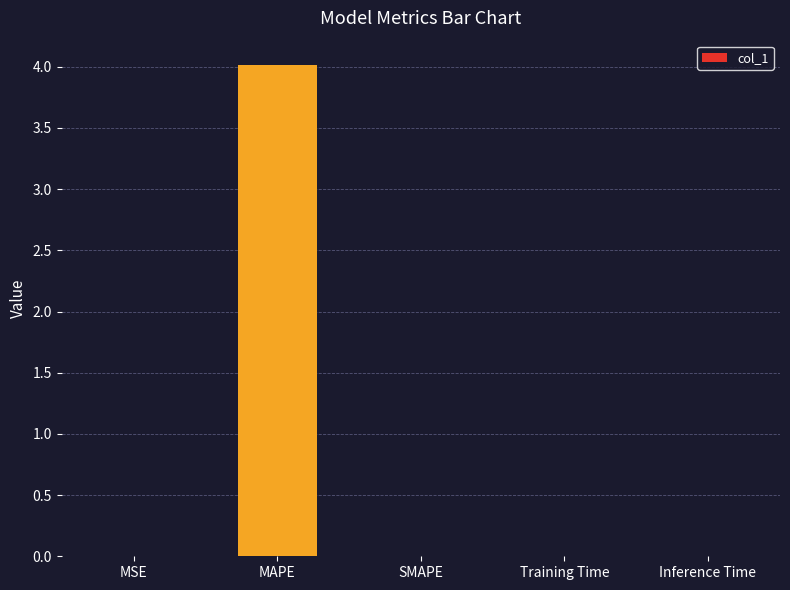

Which has a higher value, MAPE or Training Time?

MAPE